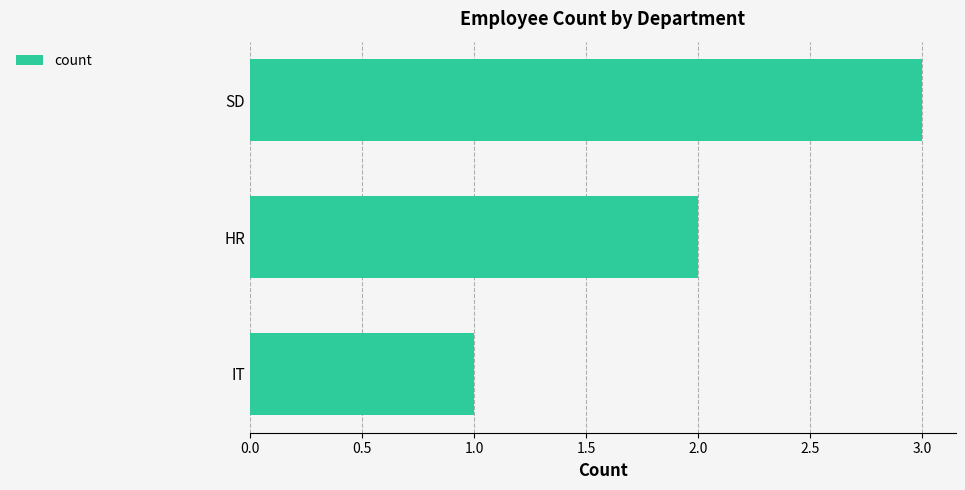

What is the ratio of the value at SD to the value at HR?

1.5